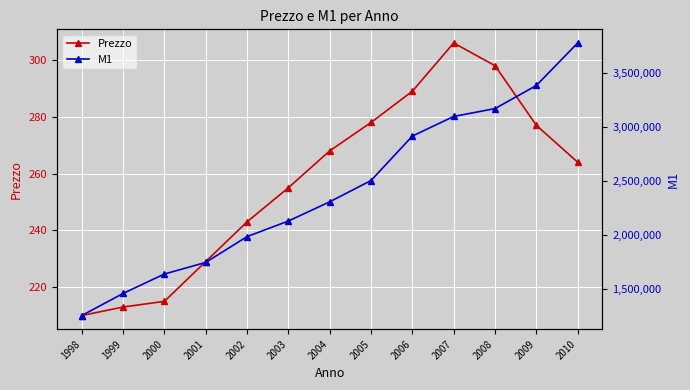

What is the difference between the highest and lowest values at 2007?

3099084